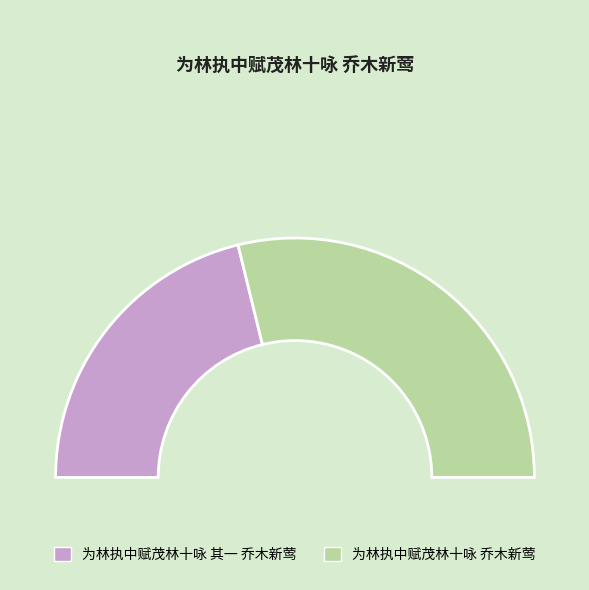

Rank the categories by value from highest to lowest.

为林执中赋茂林十咏 乔木新莺, 为林执中赋茂林十咏 其一 乔木新莺